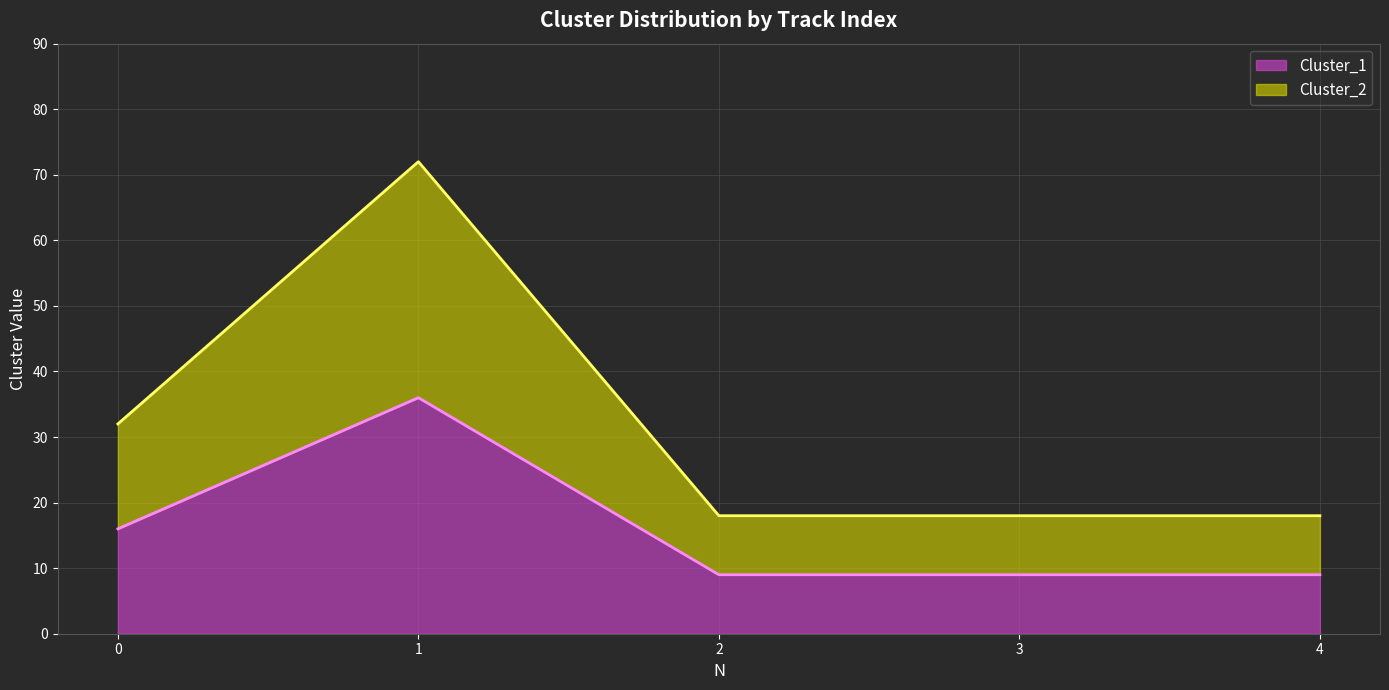

True or false: Cluster_1 and Cluster_2 cross at least once.

False